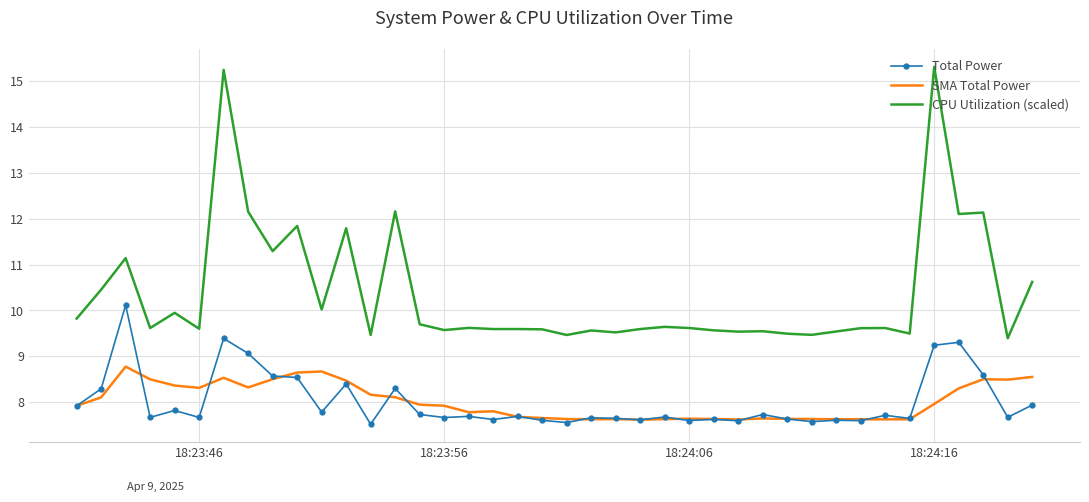

What are all the series names shown in the legend?

Total Power, SMA Total Power, CPU Utilization (scaled)